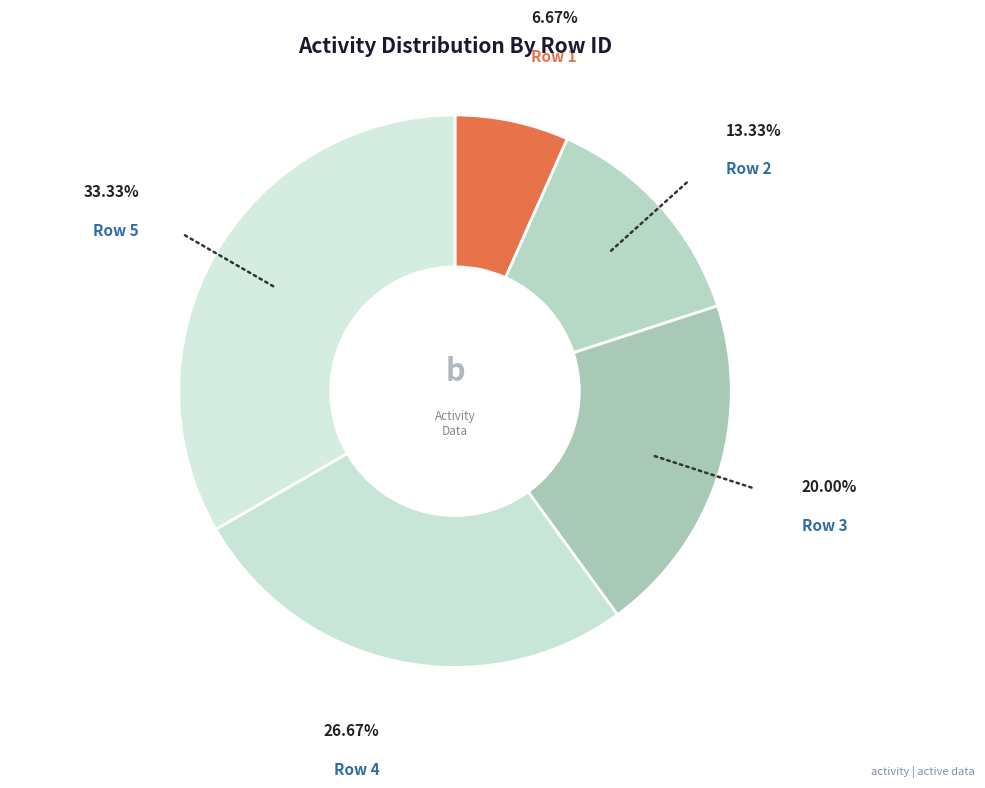

Rank the categories by value from highest to lowest.

5, 4, 3, 2, 1